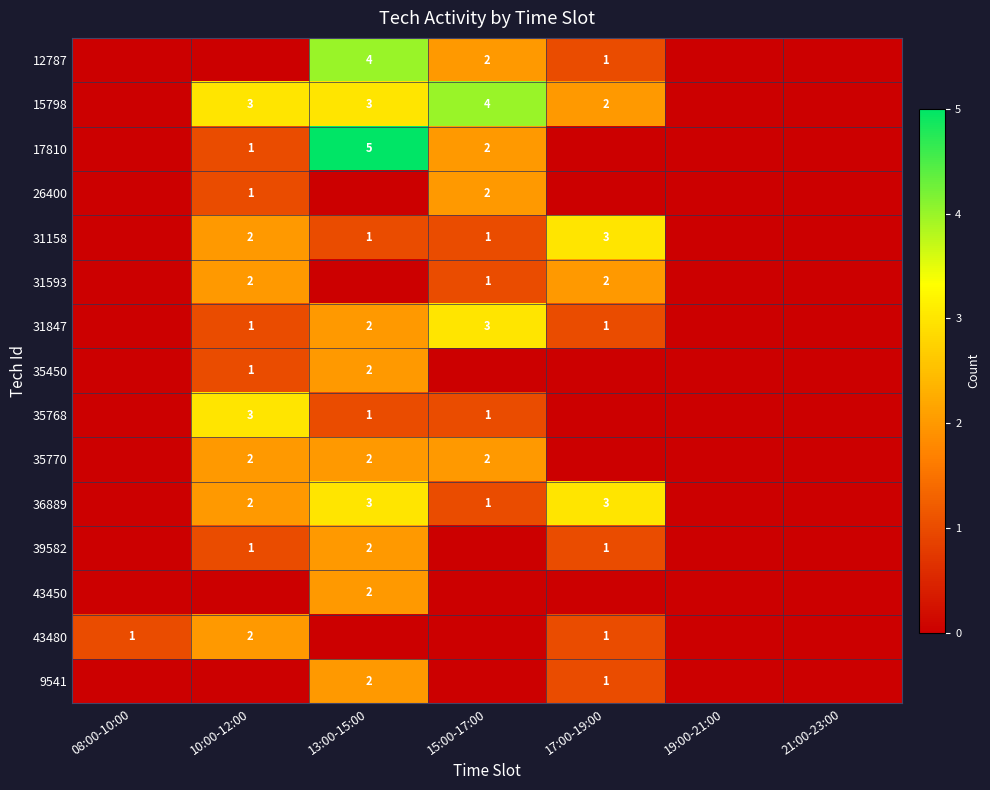

What is the total value across all series at 13:00-15:00?

29